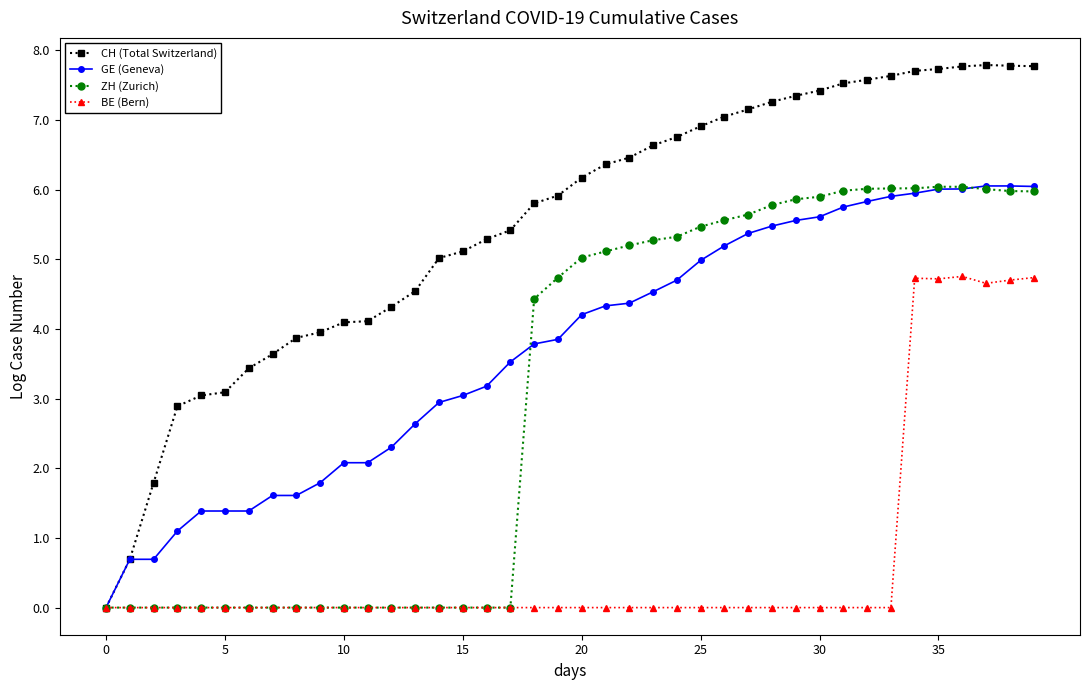

Which series has the largest range (max minus min)?

CH (Total Switzerland)